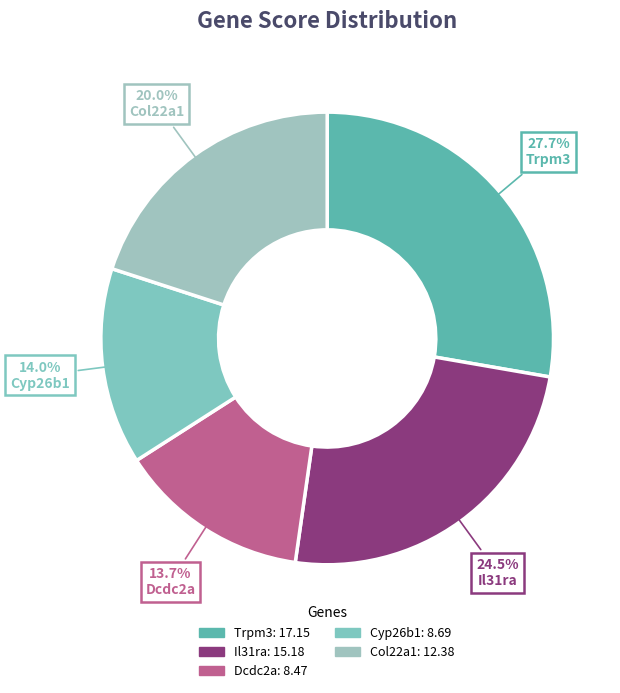

To the nearest percent, what portion does Il31ra represent?

25%